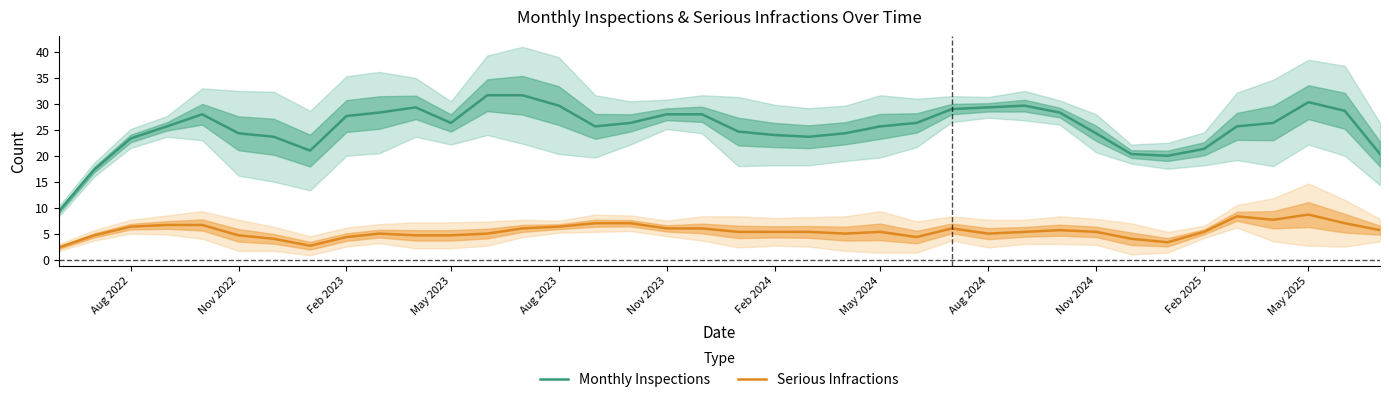

True or false: Monthly Inspections and Serious Infractions intersect in this chart.

False